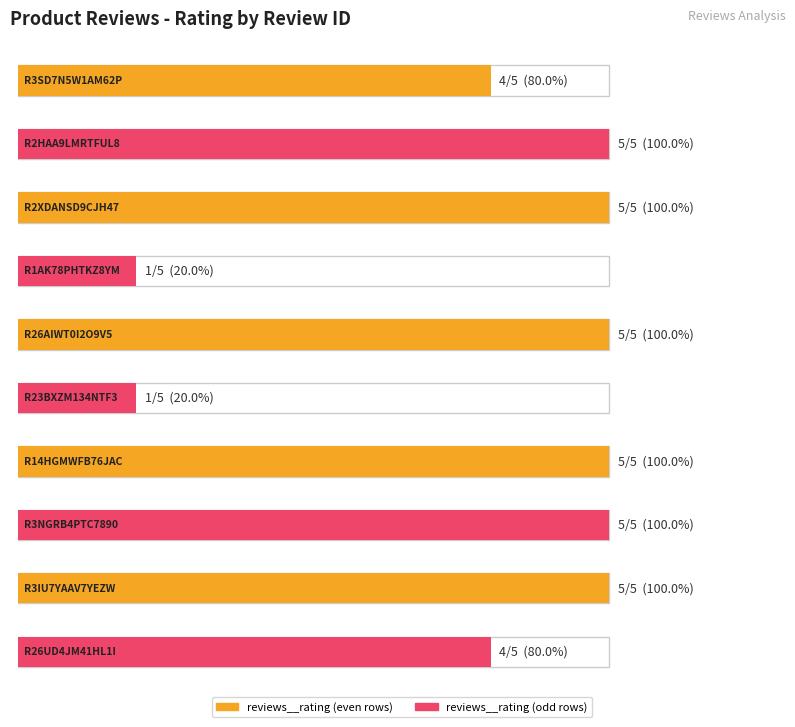

What is the label of the 3rd bar from the left?

R2XDANSD9CJH47